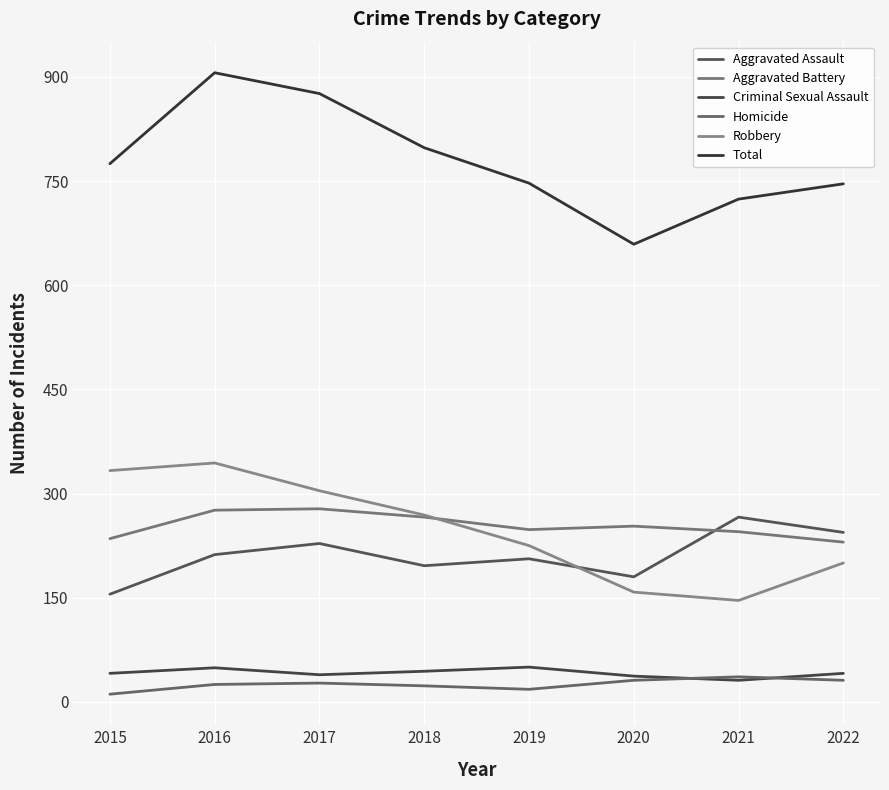

Reading left to right, transcribe all the data shown in this chart.

Aggravated Assault: 2015=155	2016=212	2017=228	2018=196	2019=206	2020=180	2021=266	2022=244
Aggravated Battery: 2015=235	2016=276	2017=278	2018=266	2019=248	2020=253	2021=245	2022=230
Criminal Sexual Assault: 2015=41	2016=49	2017=39	2018=44	2019=50	2020=37	2021=31	2022=41
Homicide: 2015=11	2016=25	2017=27	2018=23	2019=18	2020=31	2021=36	2022=31
Robbery: 2015=333	2016=344	2017=304	2018=269	2019=225	2020=158	2021=146	2022=200
Total: 2015=775	2016=906	2017=876	2018=798	2019=747	2020=659	2021=724	2022=746